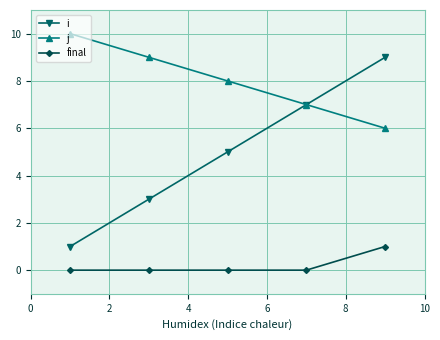

What is the value of the j point at the 5th from the left?

6